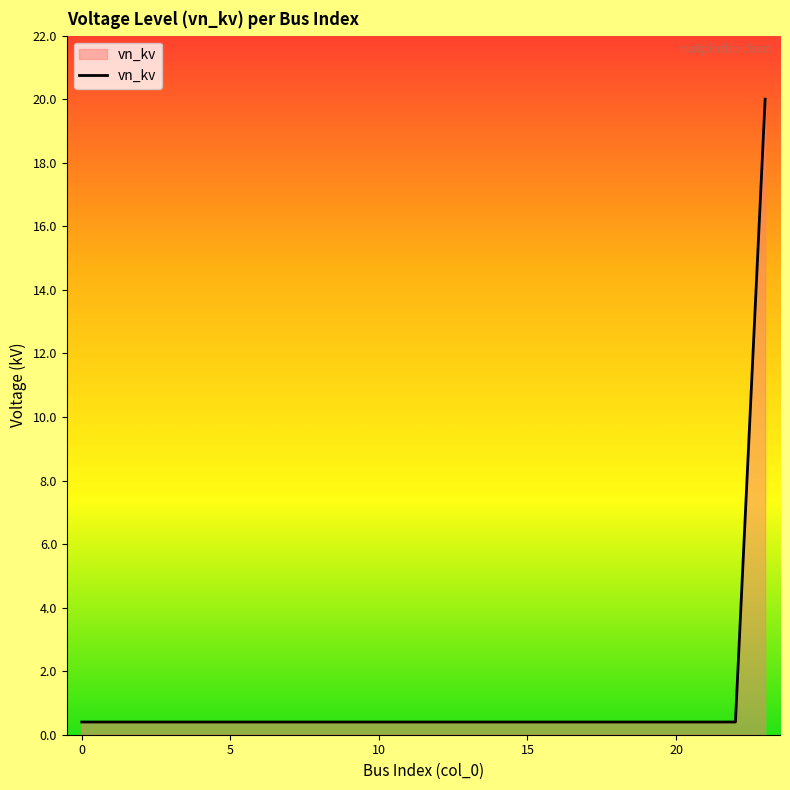

What is the smallest value displayed?

0.4